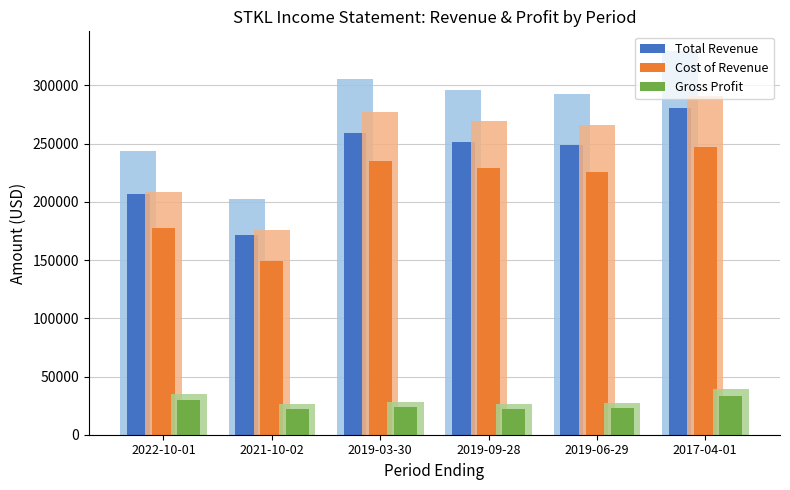

The Gross Profit series shows 33150 at 2017-04-01. True or false?

True